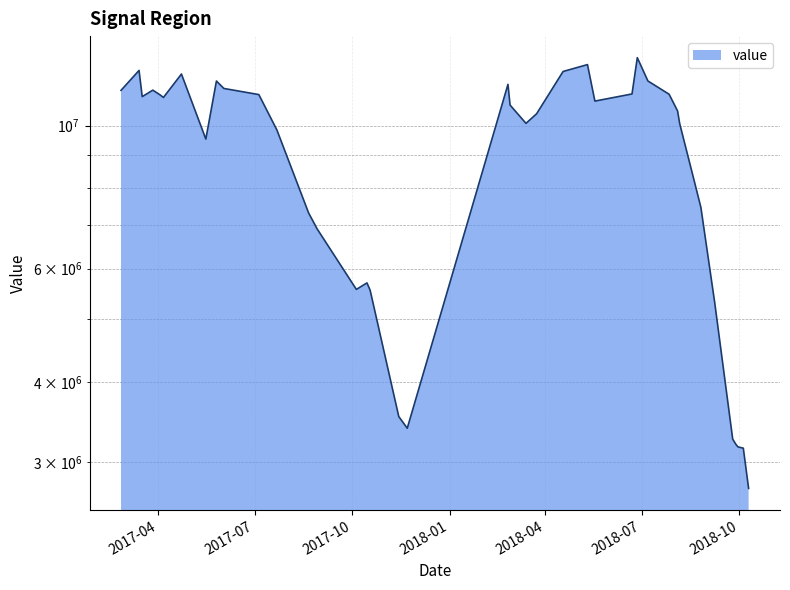

Count the number of data series in this chart.

1